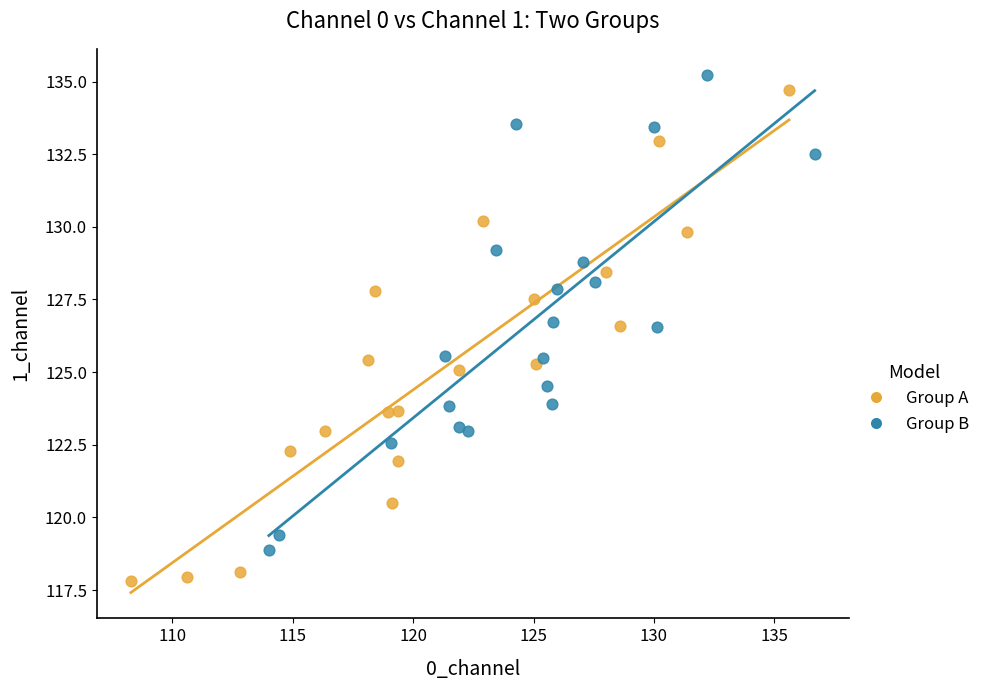

Which series has the widest spread of Y values?

Group A